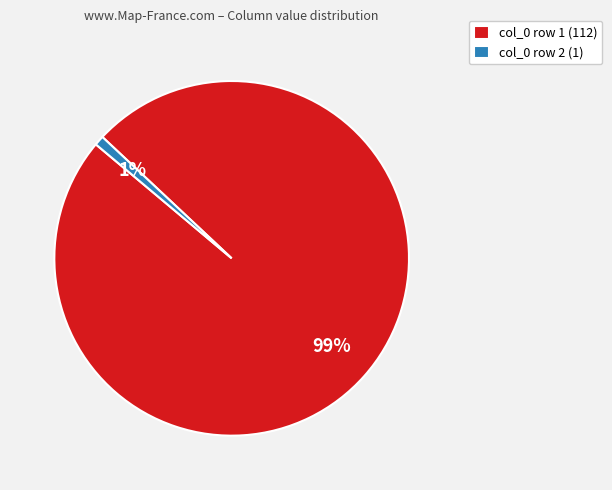

How many slices are in this pie chart?

2